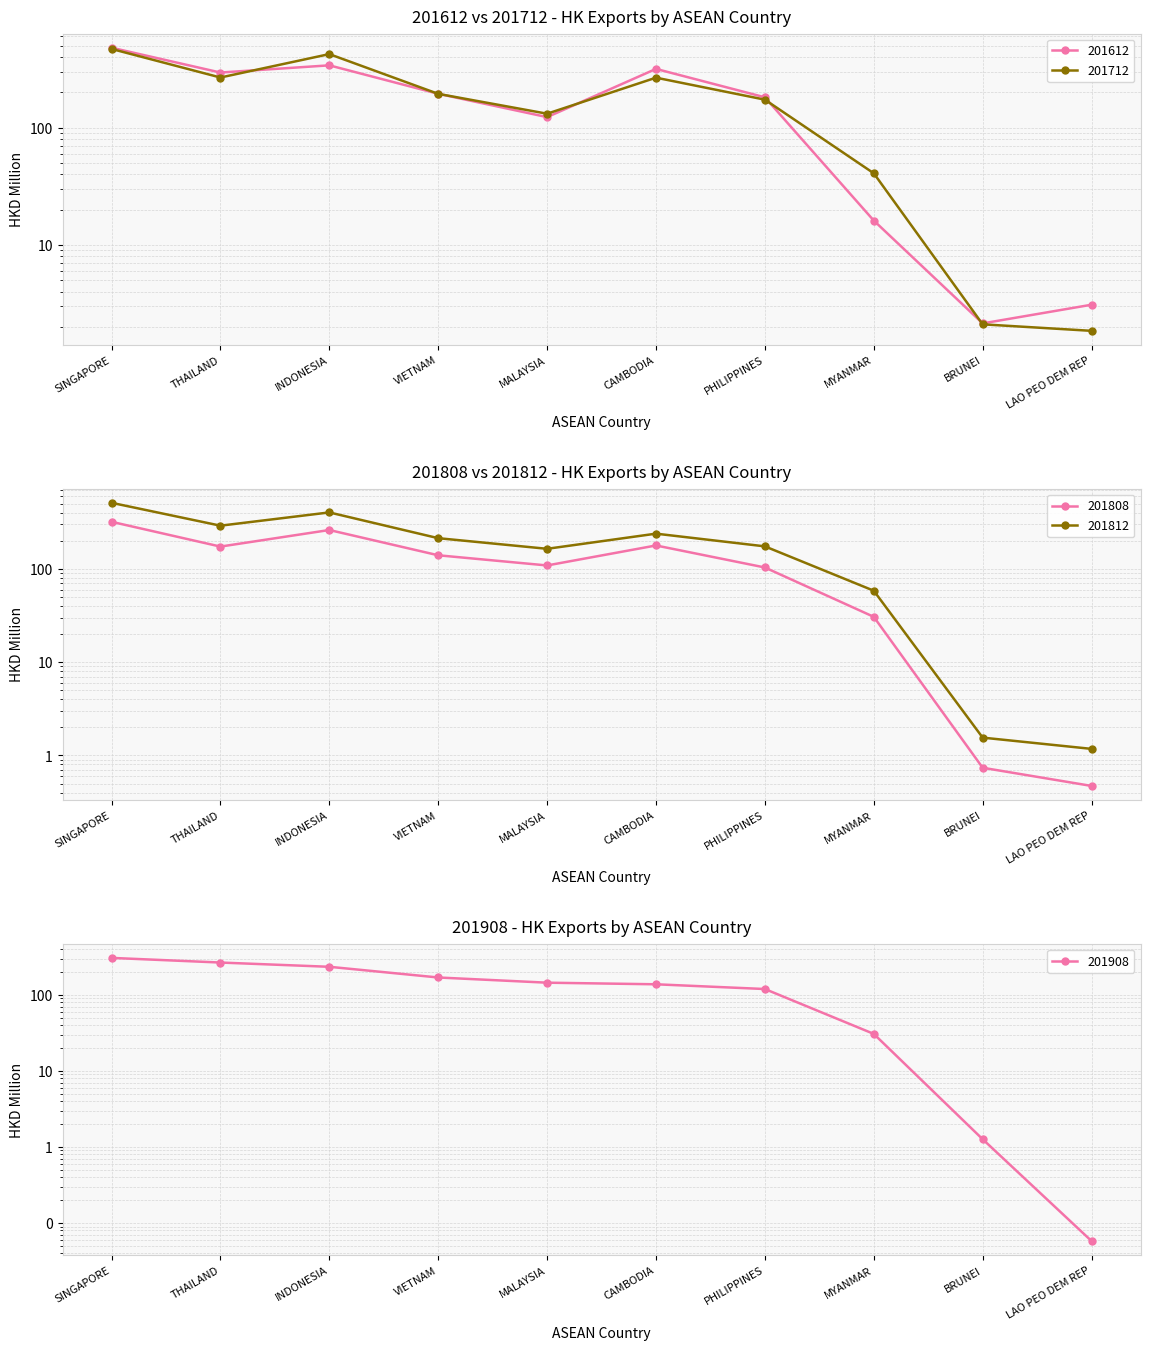

List the labels in order of 201808 value, smallest first.

LAO PEO DEM REP, BRUNEI, MYANMAR, PHILIPPINES, MALAYSIA, VIETNAM, THAILAND, CAMBODIA, INDONESIA, SINGAPORE